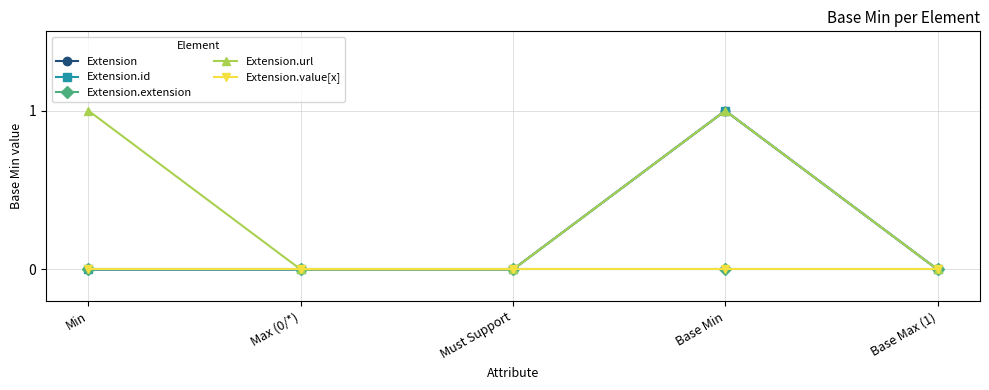

What is the difference between the maximum and minimum values in the Extension.url series?

1